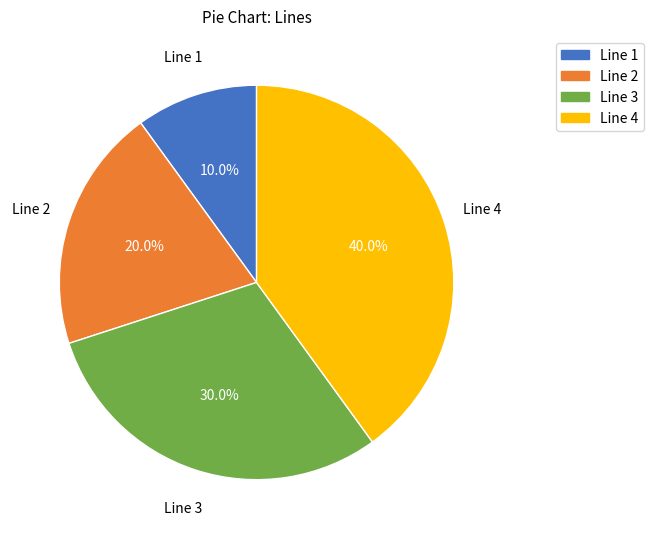

Is there a majority slice in this chart?

No